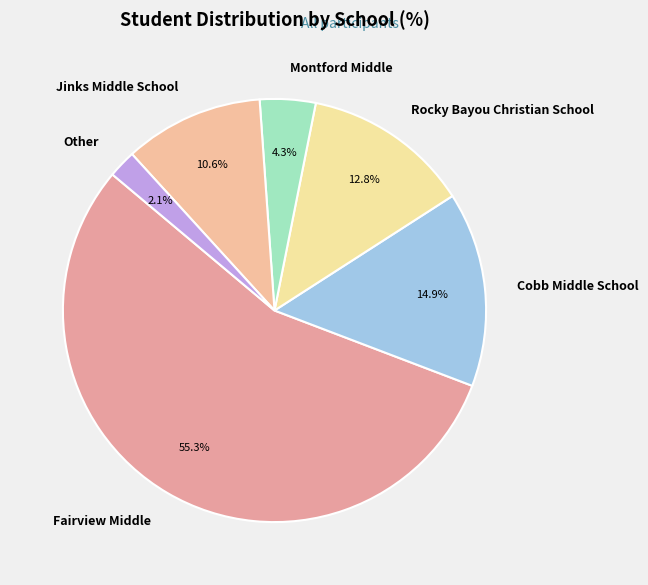

Is there a majority slice in this chart?

Yes